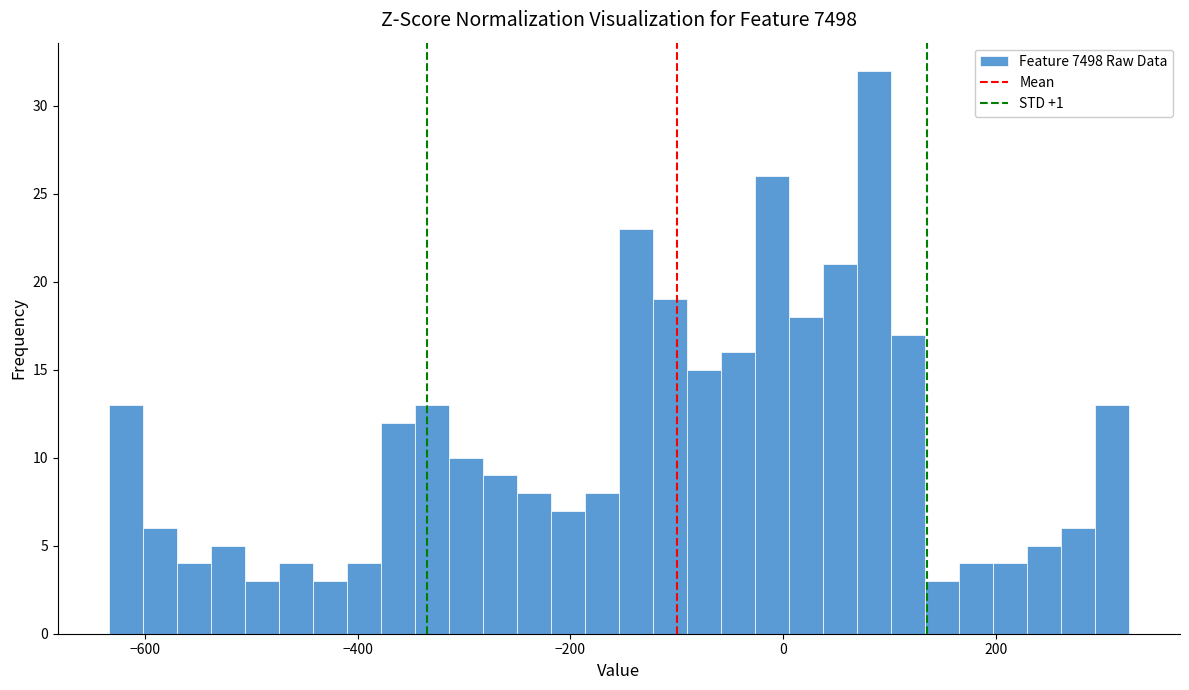

Read against the x-axis, roughly where is the centre of the tallest bar?

80